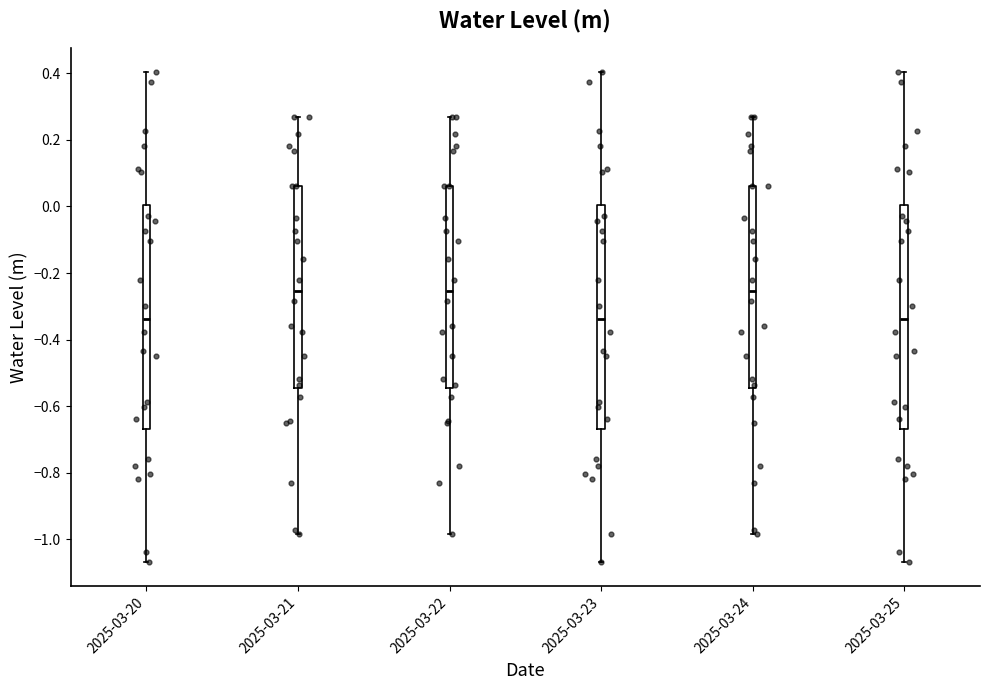

Where is the lower edge of the box for 2025-03-22 on the y-axis? The values are not printed on the chart, so give them approximately, as read against the axis.

-0.54